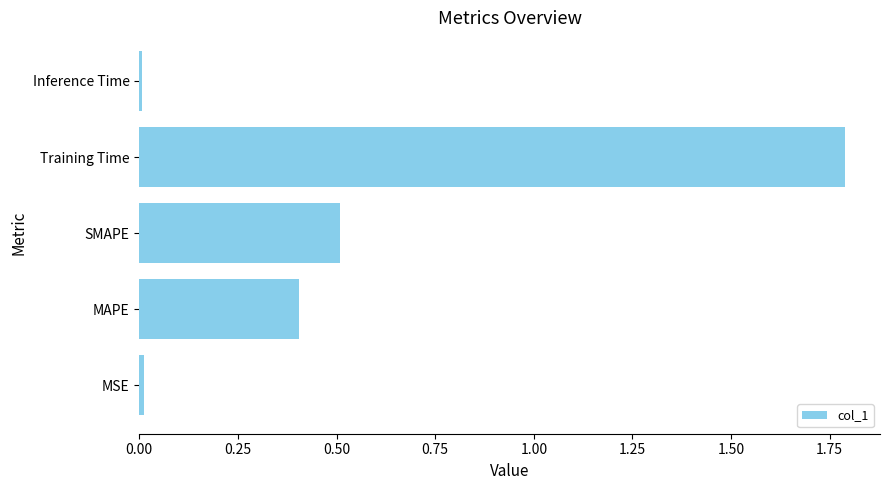

What is the average value?

0.5